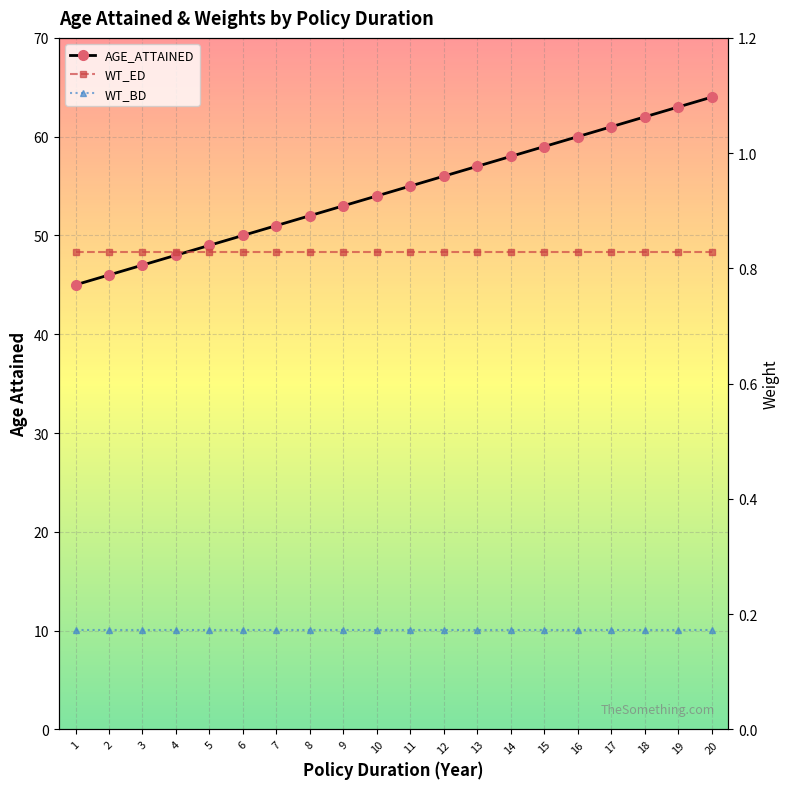

At which category is the sum across all series the highest?

20